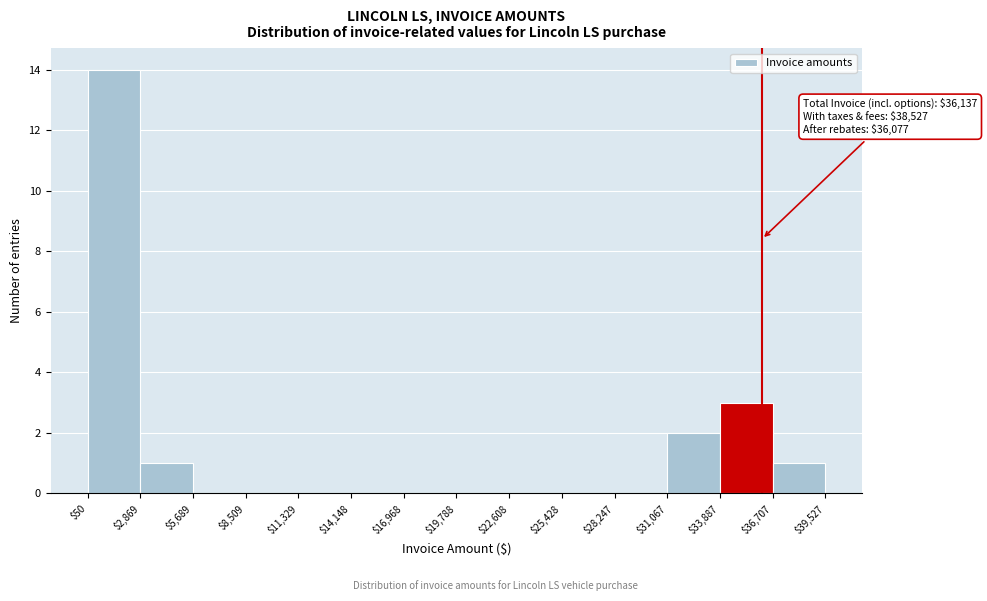

Which range on the x-axis has the tallest bar?

$50 to $2,869